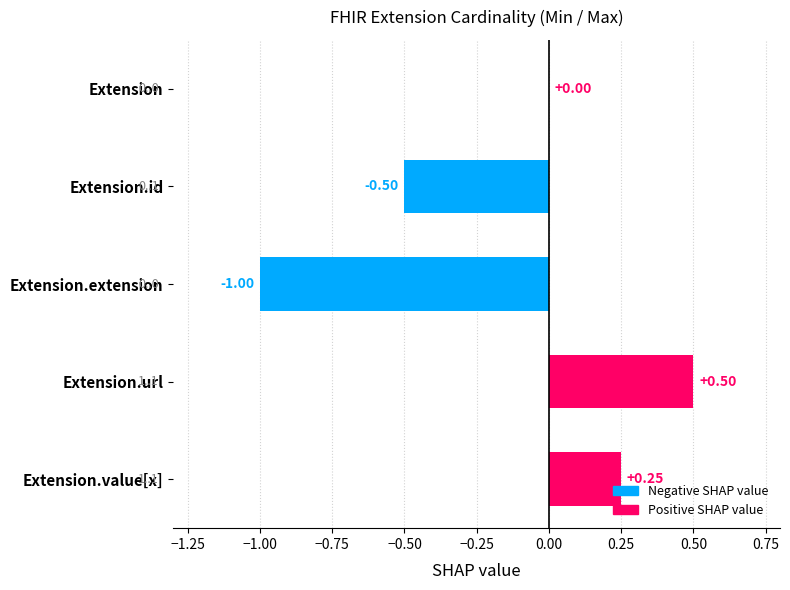

Count the number of data series in this chart.

1